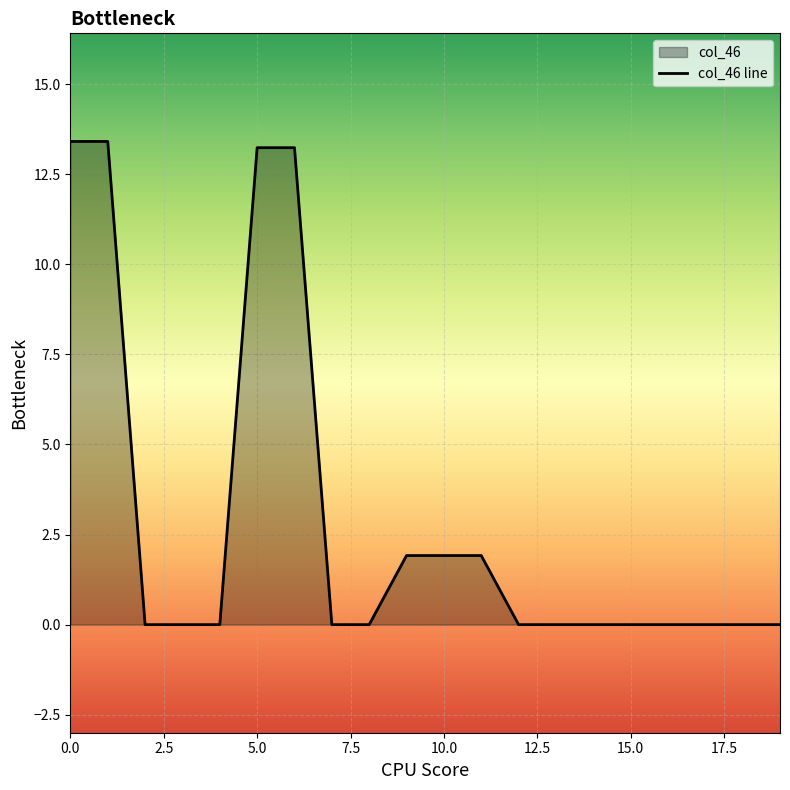

What is the maximum value shown in the chart?

13.4